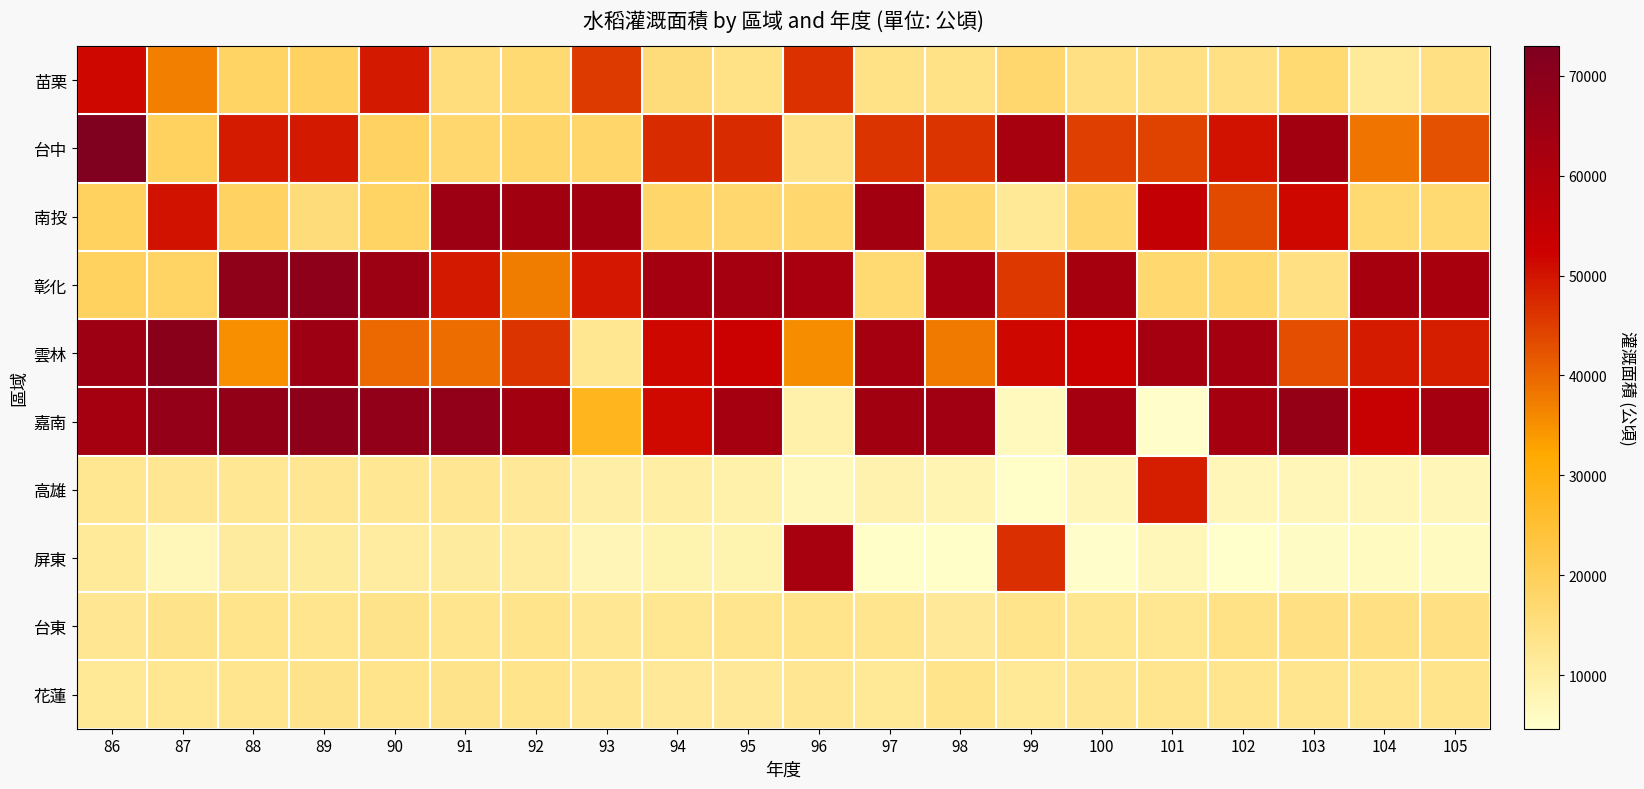

Which label corresponds to the smallest value in the chart?

102